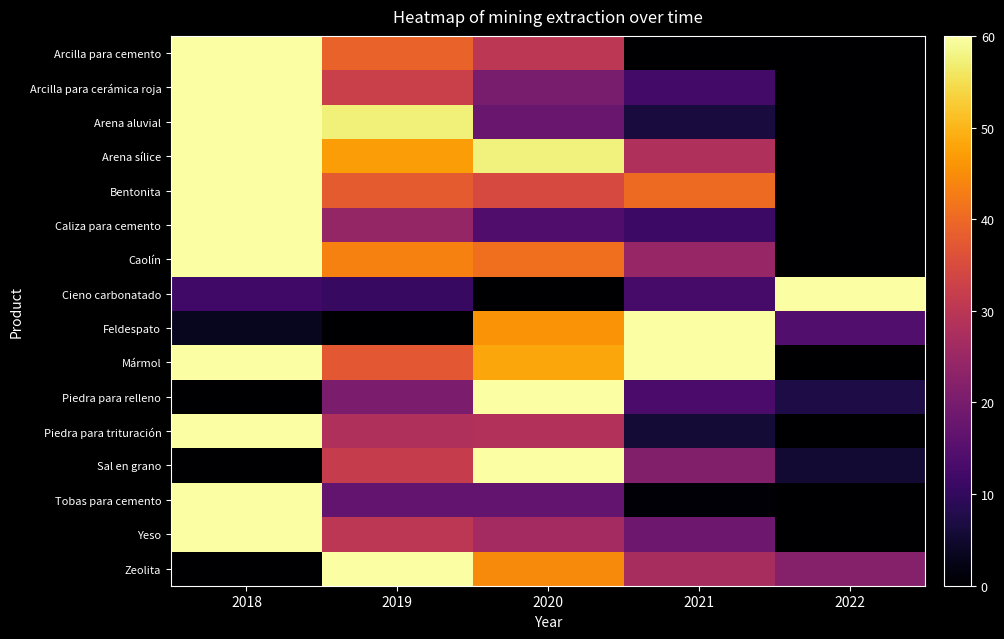

Count the number of categories in the chart.

5